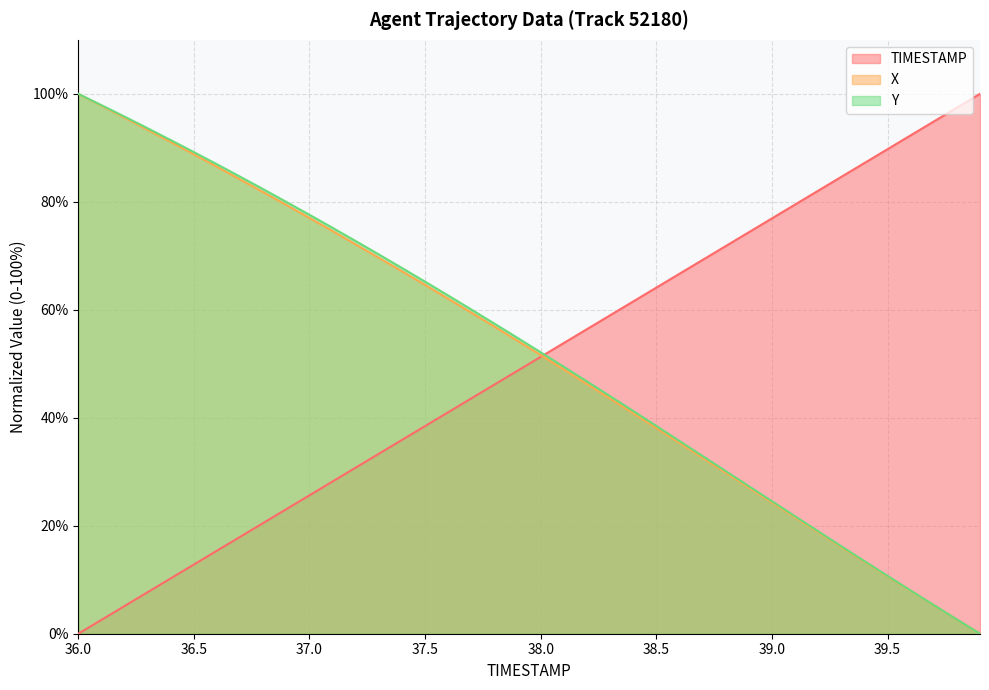

True or false: X and TIMESTAMP cross at least once.

True